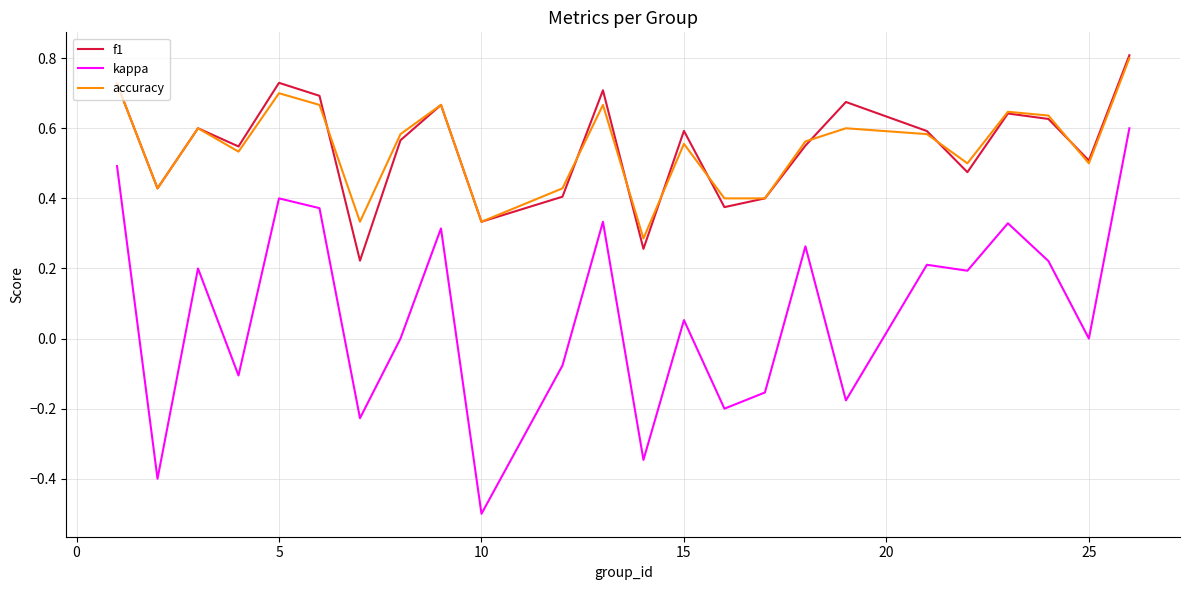

What is the maximum value for accuracy?

0.8